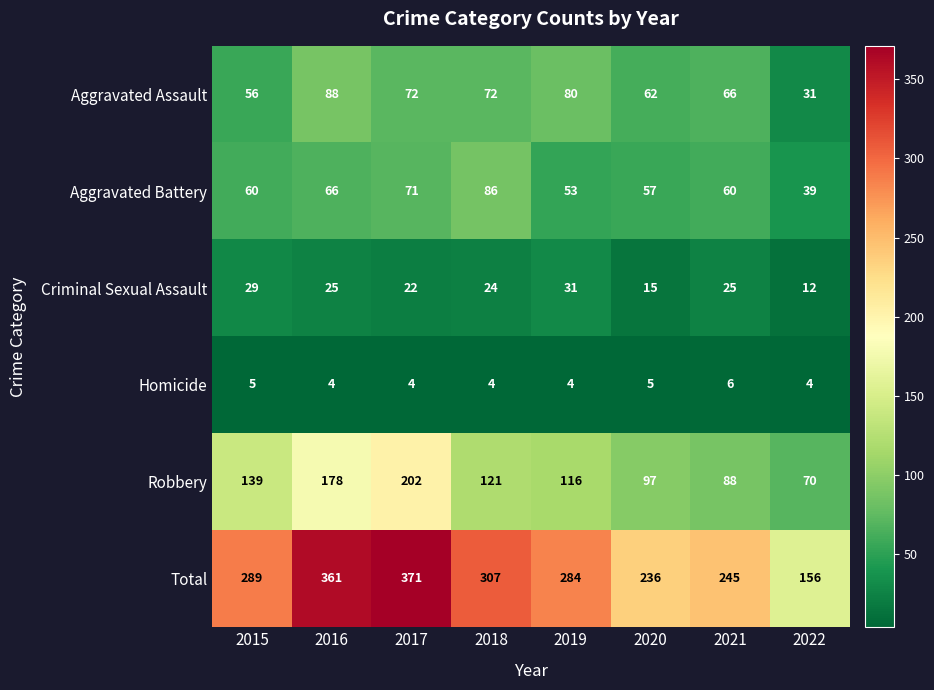

Where is Total nearest to the value 263?

2021